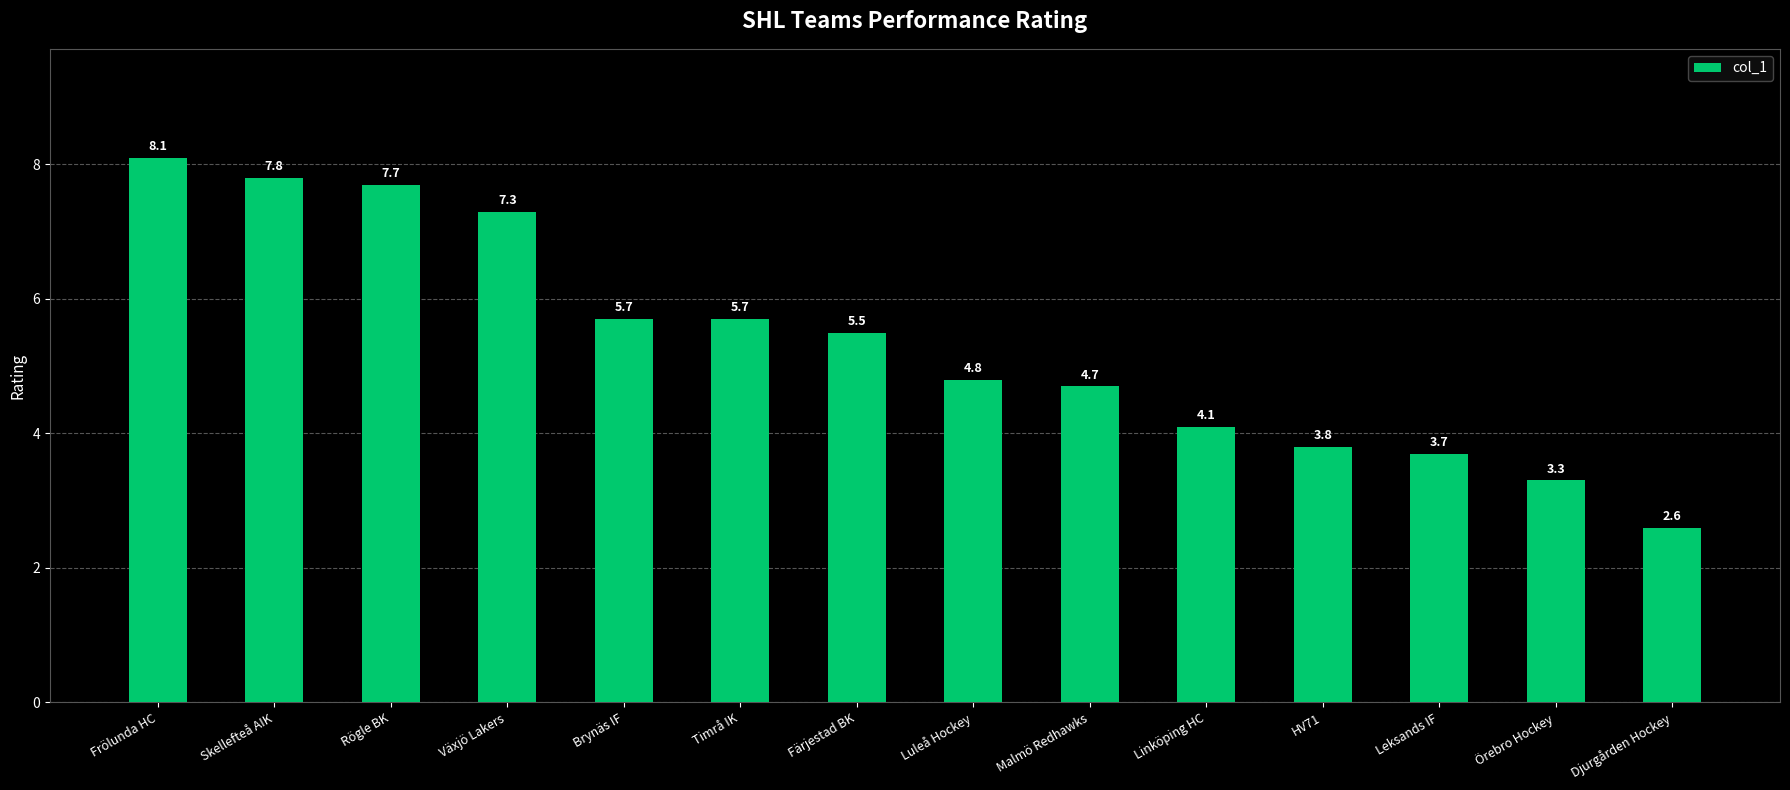

Which has a higher value, Örebro Hockey or Brynäs IF?

Brynäs IF